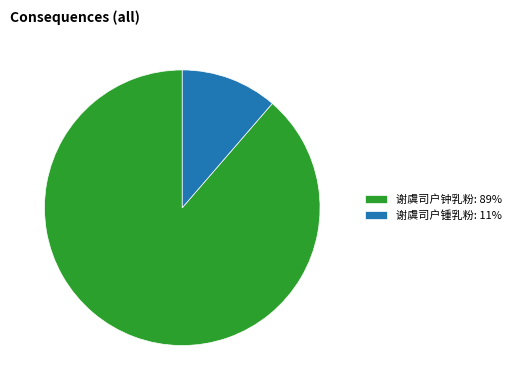

Count the number of slices in the pie.

2